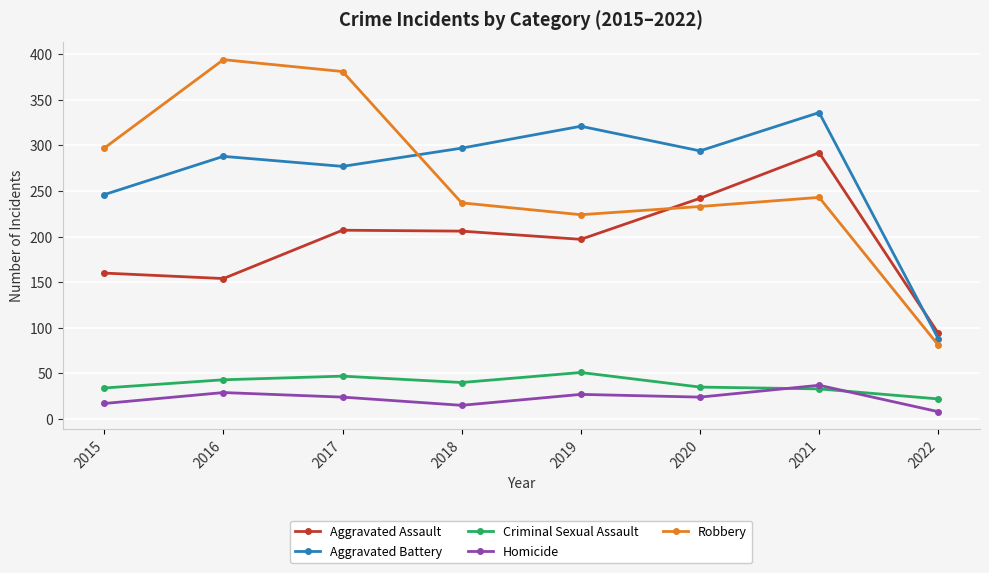

Count the number of data series in this chart.

5